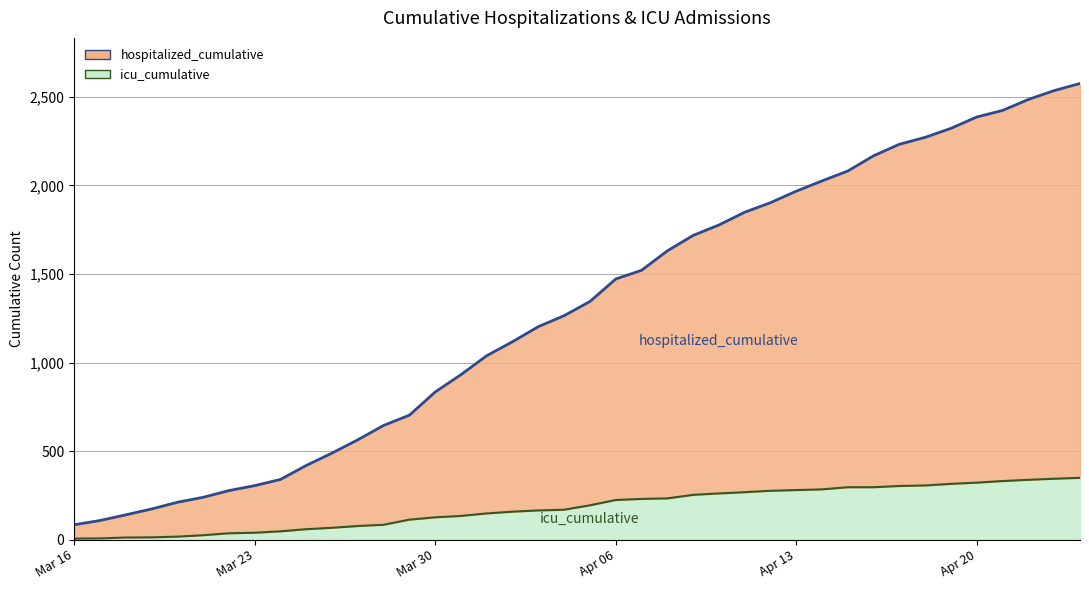

What is the sum of all icu_cumulative values?

7205